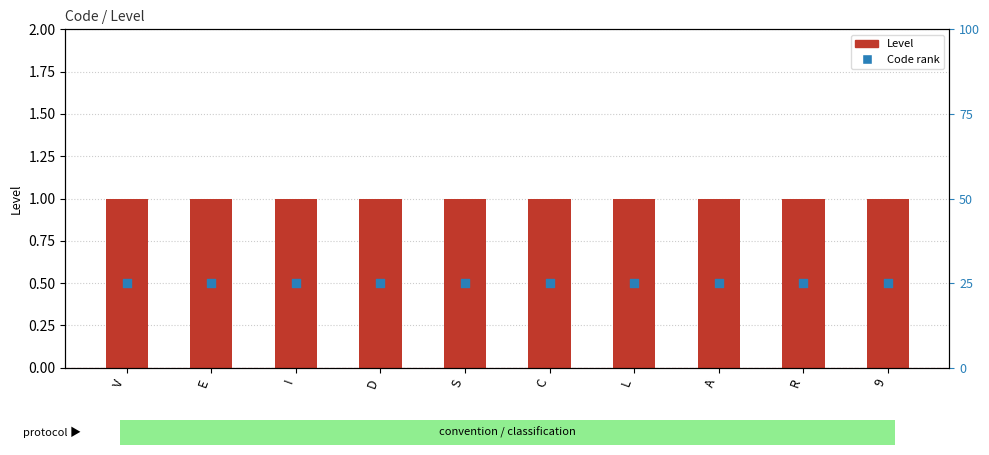

Which series has the largest total across all categories?

Level